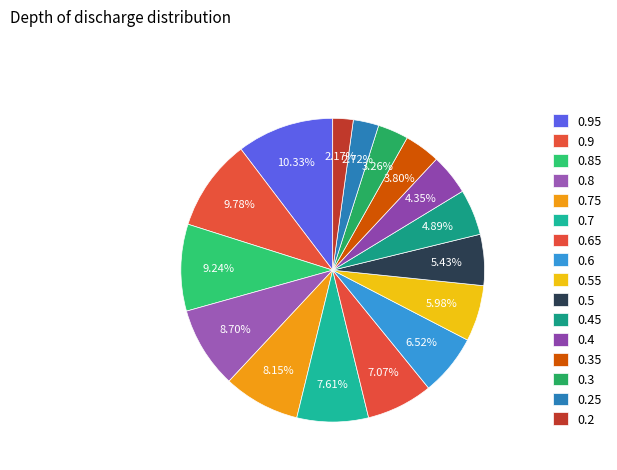

Count the number of slices in the pie.

16